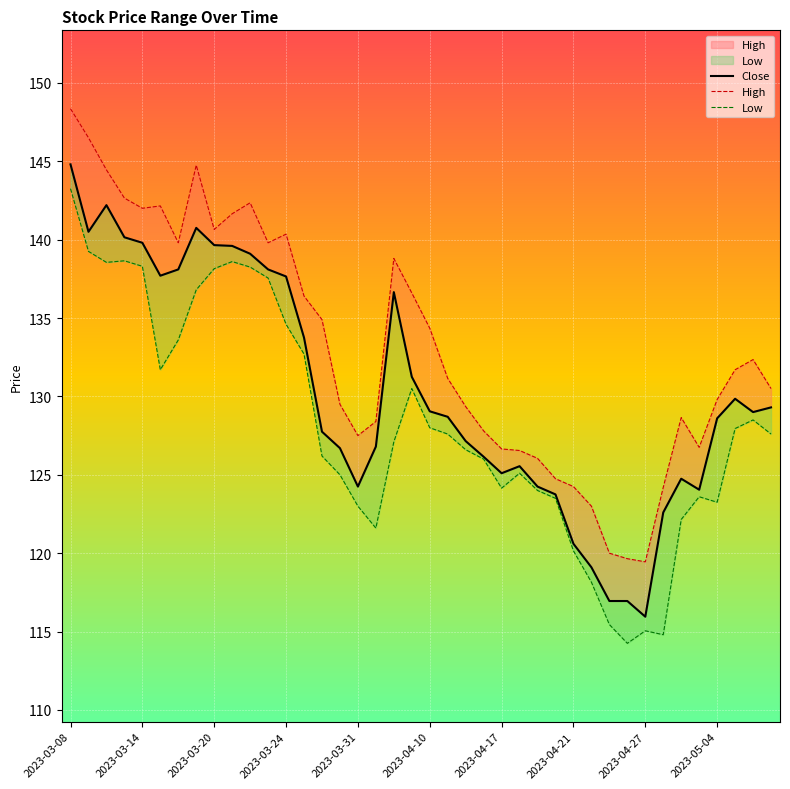

Is it true that Low equals 123.5 at 27?

True